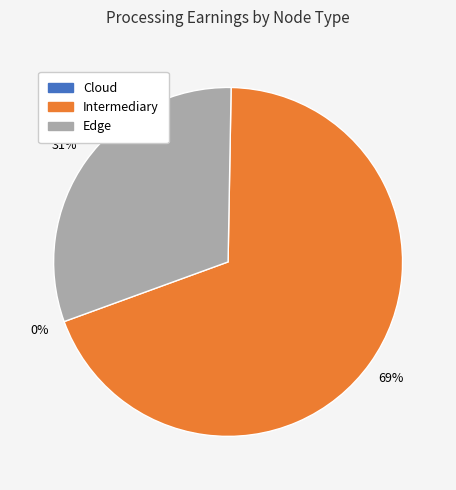

True or false: Intermediary accounts for 69% of the total.

True